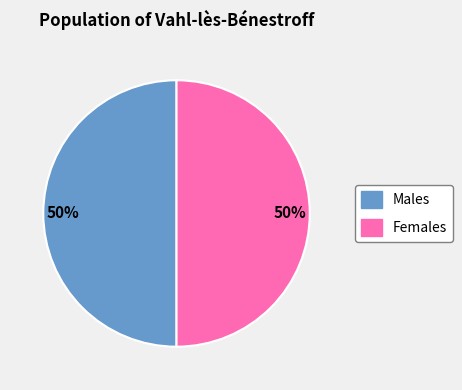

Is the sum of Males and Females greater than half?

Yes